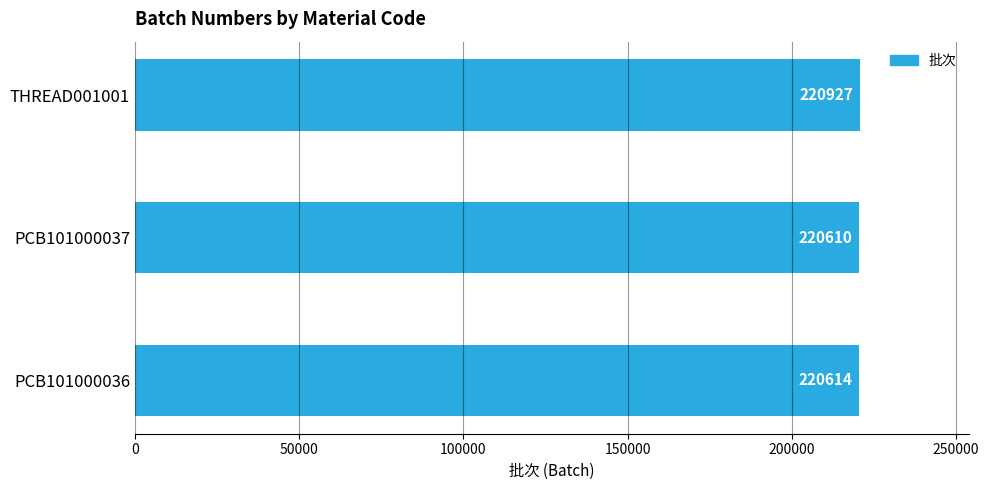

Read the value at PCB101000036.

220614